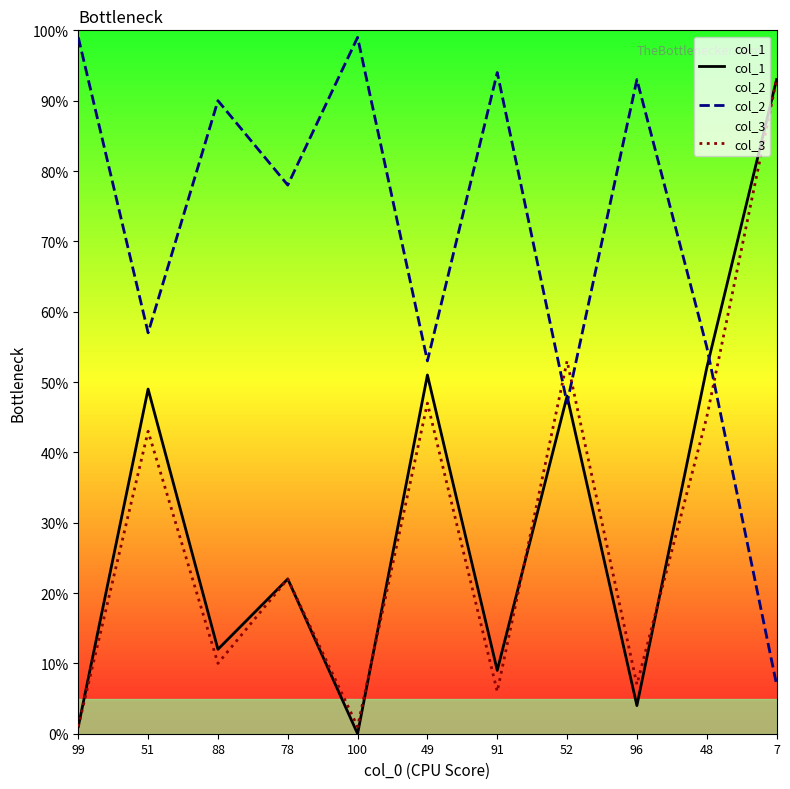

What are all the series names shown in the legend?

col_1, col_2, col_3